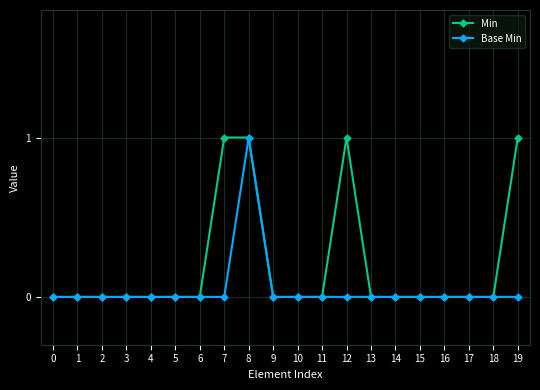

Is the value of Min at 12 greater than the value of Base Min at 12?

Yes